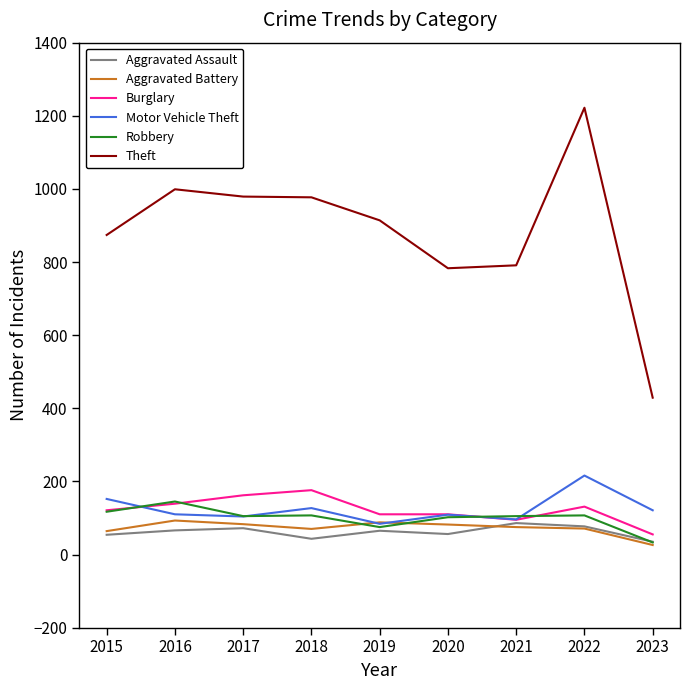

At which label does Aggravated Assault first exceed 65?

2016